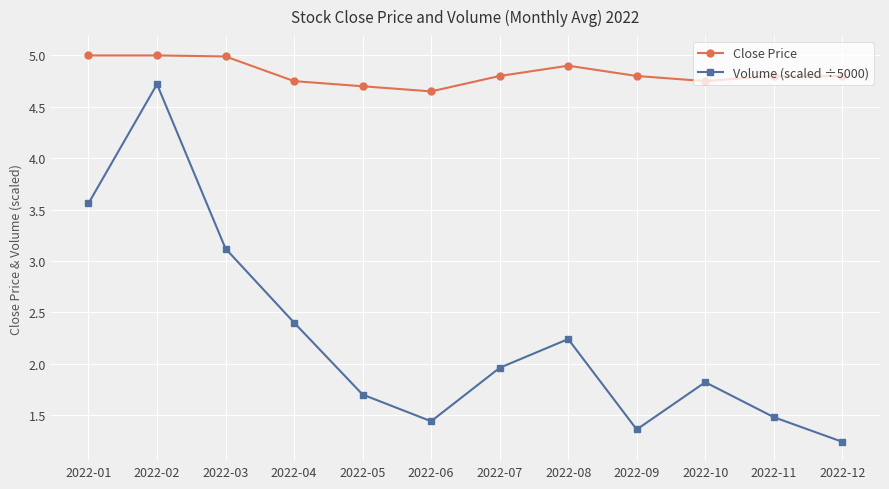

At which label is Close Price closest to 4?

2022-06